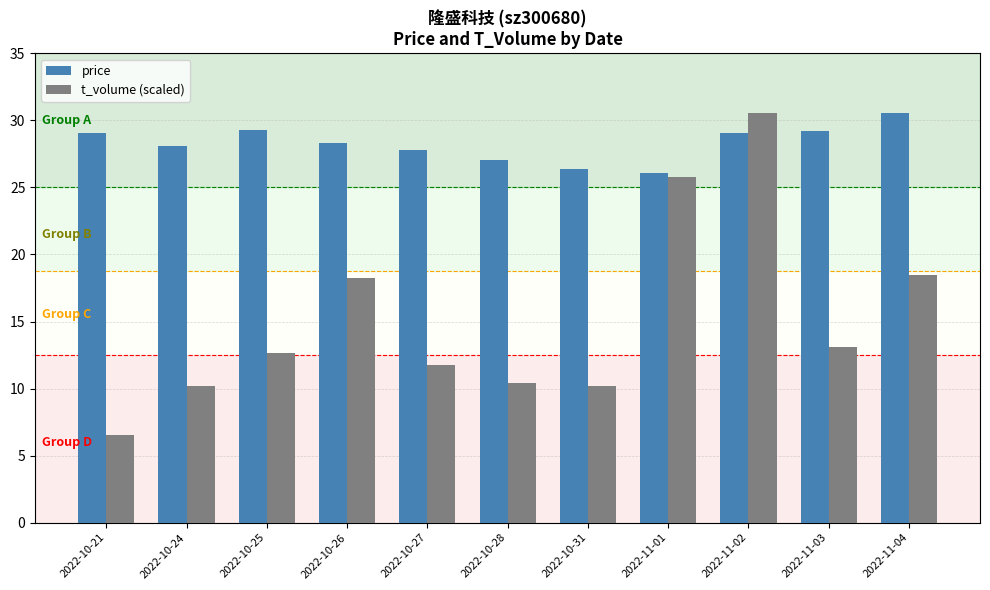

Is the value of t_volume (scaled) at 2022-10-21 greater than the value of price at 2022-11-02?

No